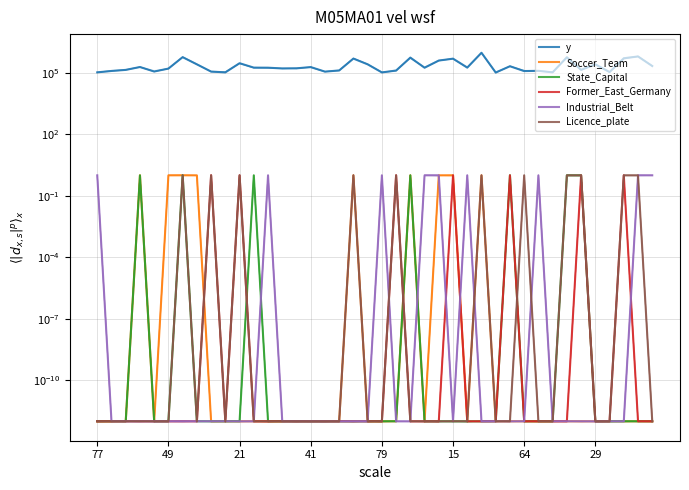

The value of Former_East_Germany at 15 is 0.0. True or false?

False